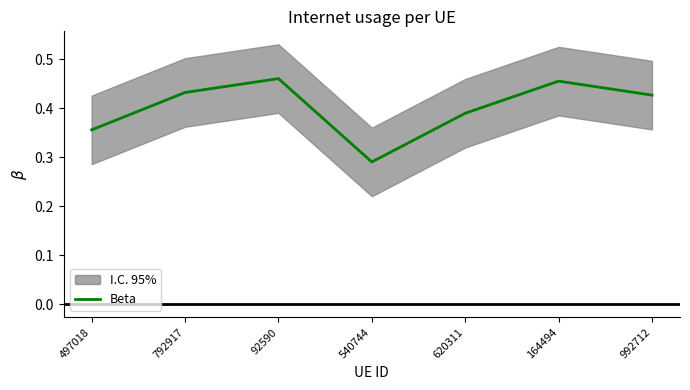

What is the change in value from 497018 to 164494?

+0.1